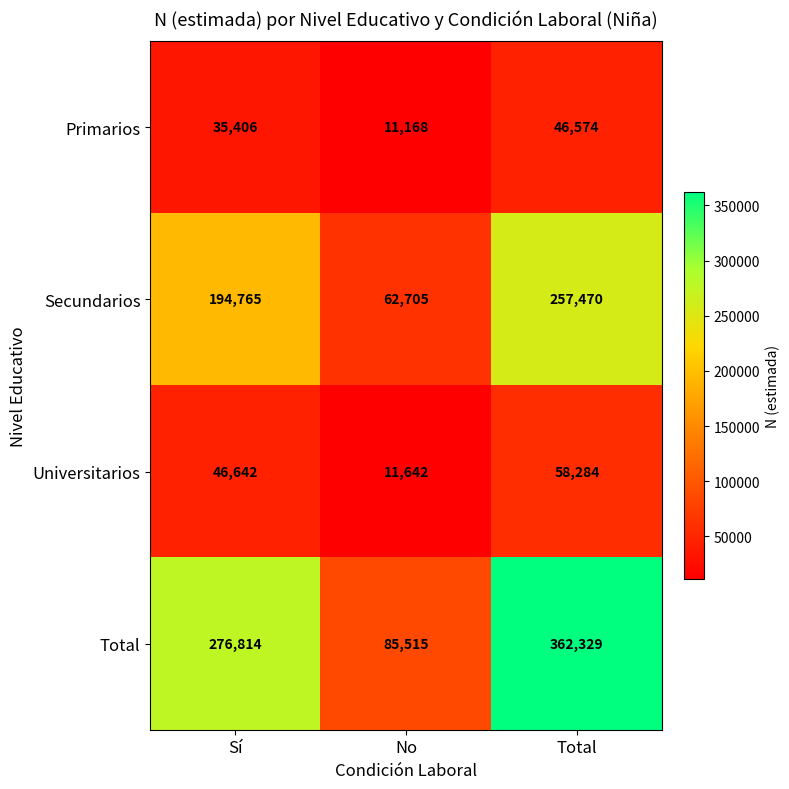

Read the Universitarios value at Total, to the nearest 50.

58300